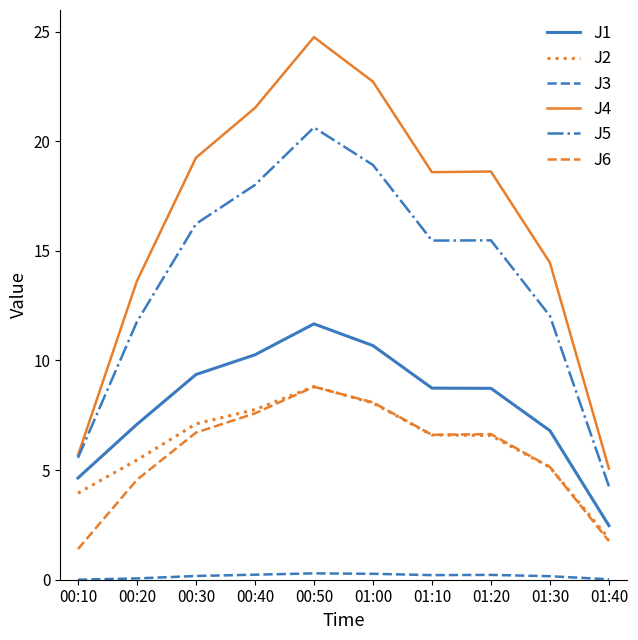

How many lines are shown in the chart?

6